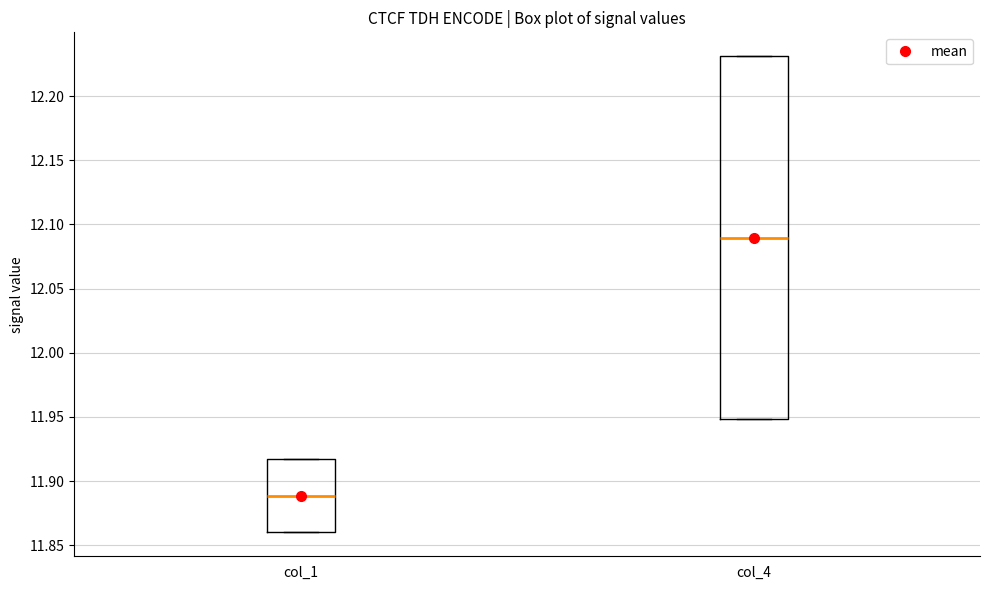

Reading left to right, transcribe this box plot: for each box, give where its median line is, the range the box spans, and where its two whiskers end, as read against the y-axis. The values are not printed on the chart, so give them approximately, as read against the axis.

col_1: median 11.890, box 11.860 to 11.915, whiskers 11.860 to 11.915
col_4: median 12.090, box 11.950 to 12.230, whiskers 11.950 to 12.230